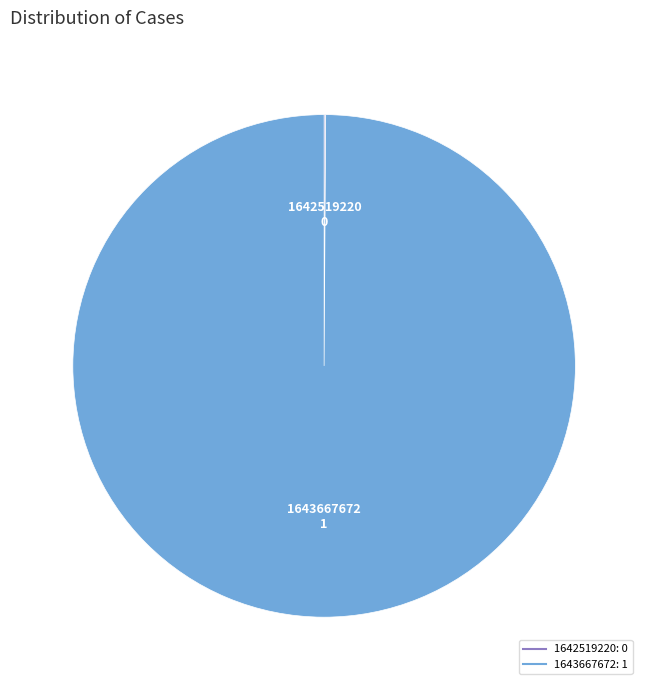

Which slice represents more than half of the pie?

1643667672